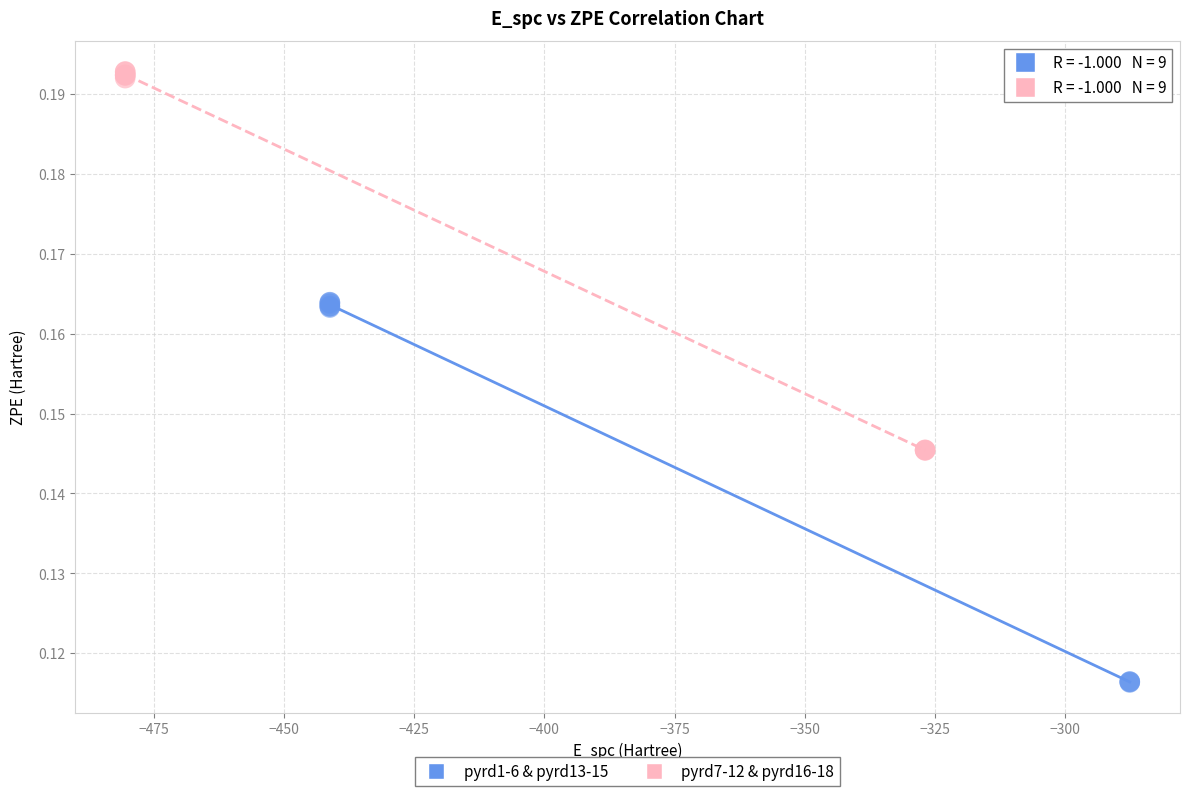

Which series has the widest spread of Y values?

pyrd1-6 & pyrd13-15